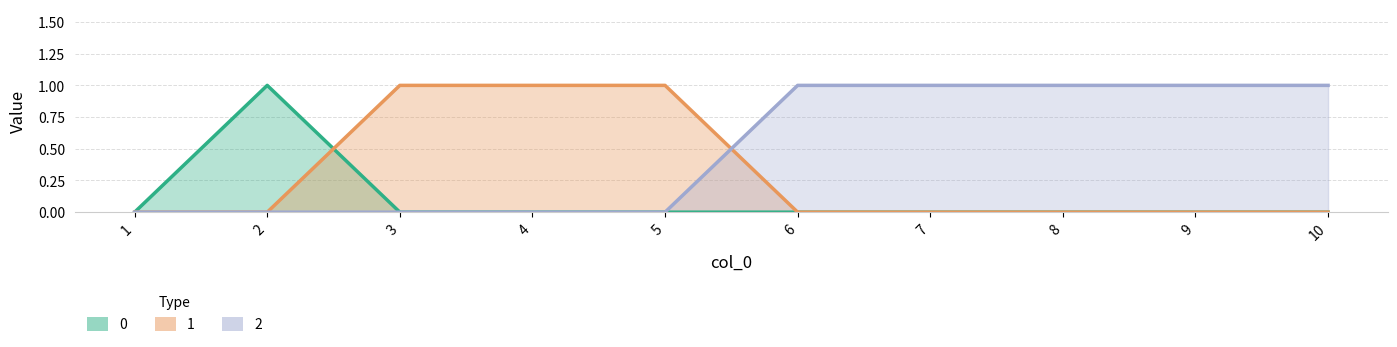

How many intersections are there between 0 and 1?

1